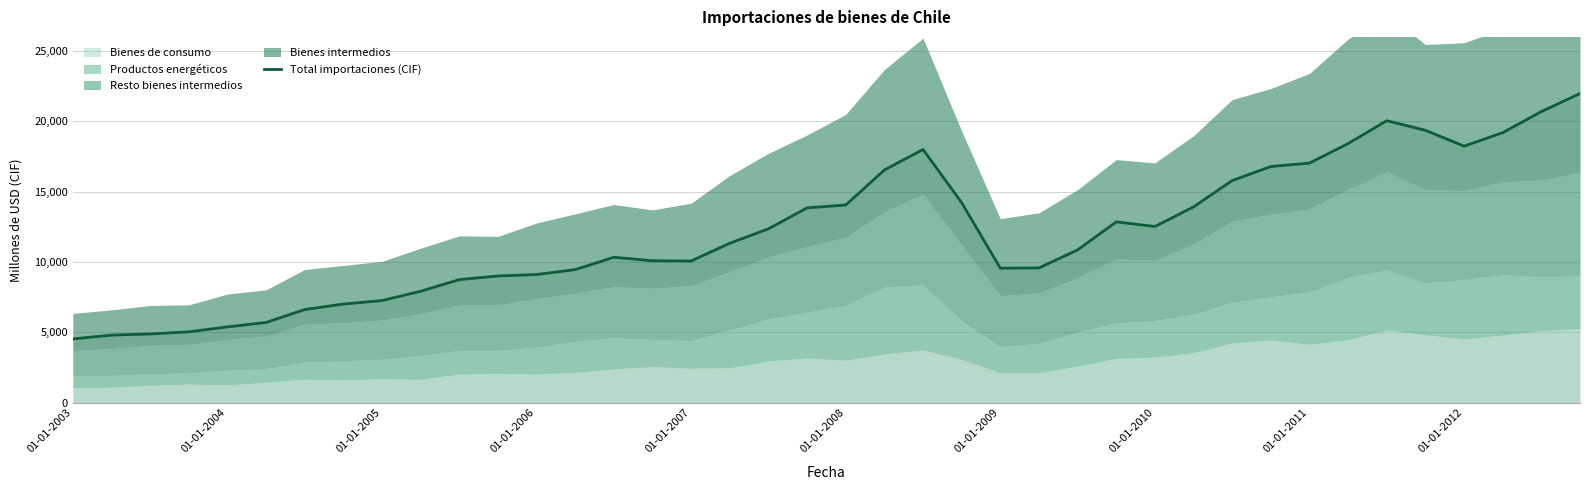

True or false: Total importaciones (CIF) has a value of 4528 at 01-01-2003.

True